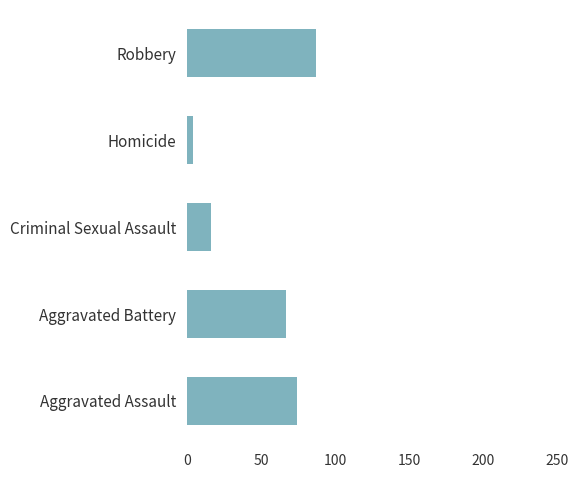

What is the maximum value shown in the chart?

87